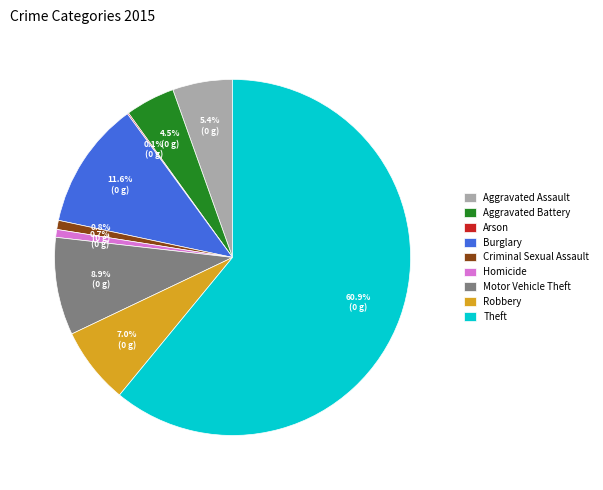

Approximately how many times larger is the value at Motor Vehicle Theft compared to Burglary?

0.8